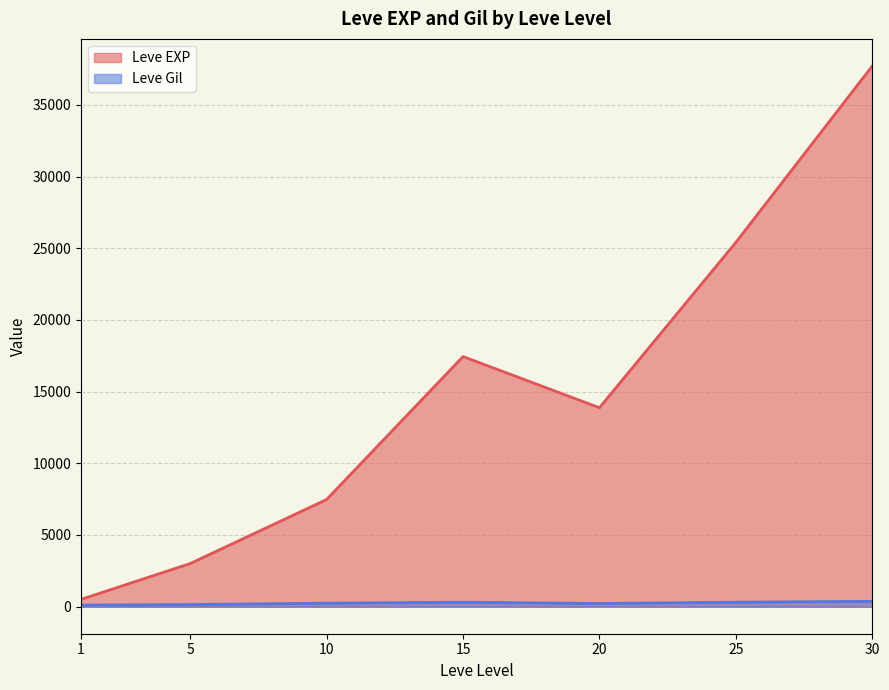

At which category is the sum across all series the highest?

30